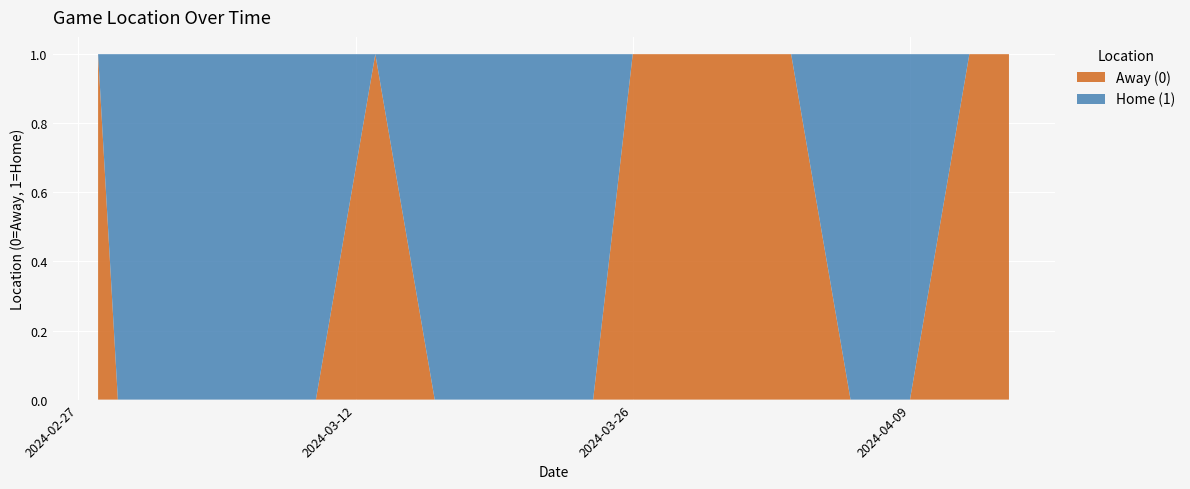

Reading left to right, extract all data points from this chart.

Away (0): 0=1	1=0	2=0	3=0	4=0	5=0	6=0	7=1	8=0	9=0	10=0	11=0	12=1	13=1	14=1	15=1	16=1	17=1	18=0	19=0	20=0	21=1	22=1
Home (1): 0=0	1=1	2=1	3=1	4=1	5=1	6=1	7=0	8=1	9=1	10=1	11=1	12=0	13=0	14=0	15=0	16=0	17=0	18=1	19=1	20=1	21=0	22=0